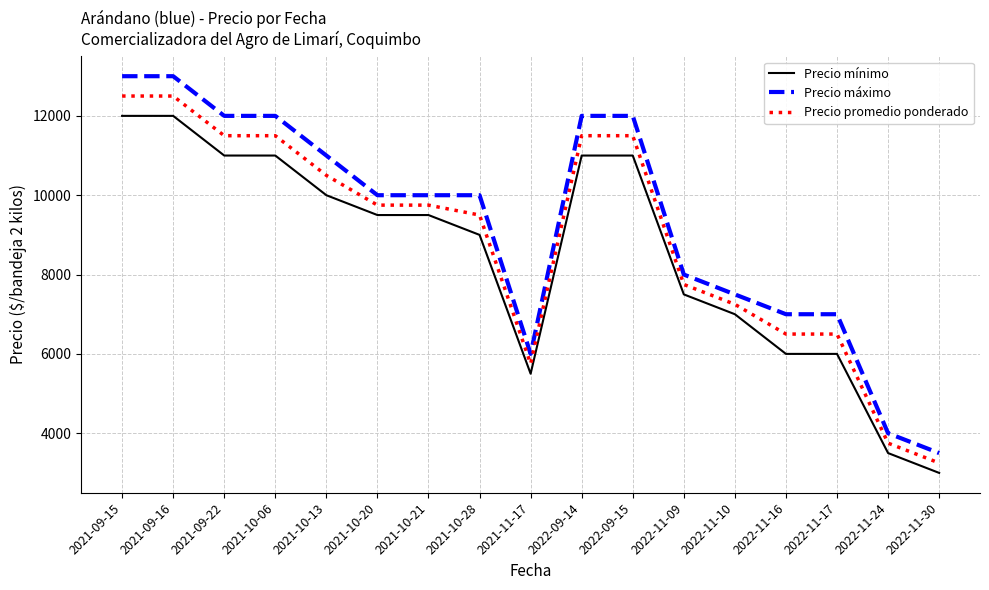

Rank the series by their maximum value, from highest to lowest.

Precio máximo, Precio promedio ponderado, Precio mínimo